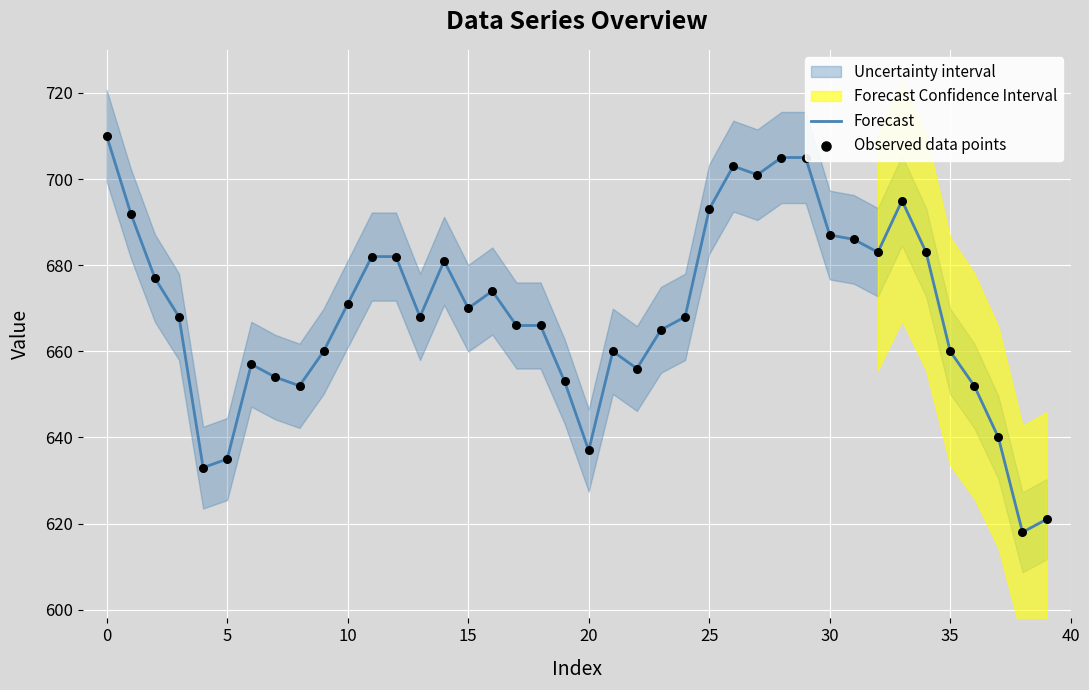

Which series contains the highest Y value?

Forecast